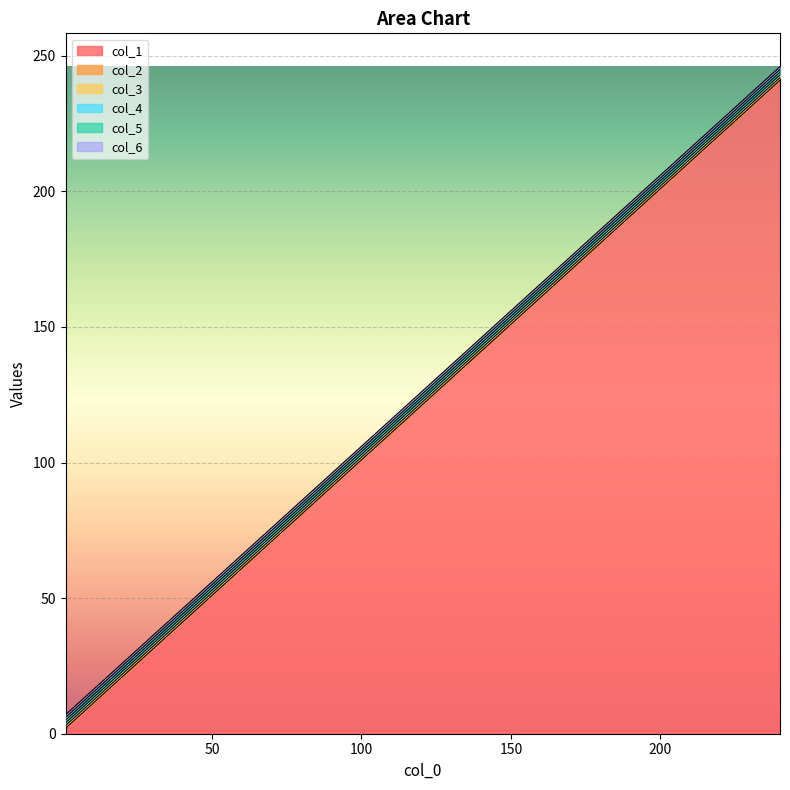

True or false: col_6 and col_4 cross at least once.

False